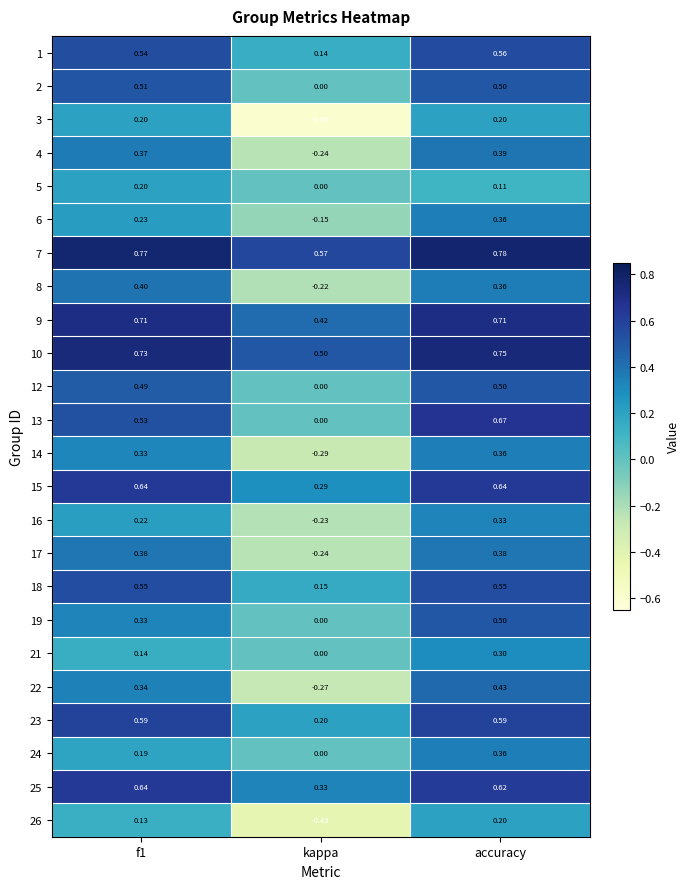

What is the total value across all series at accuracy?

11.2